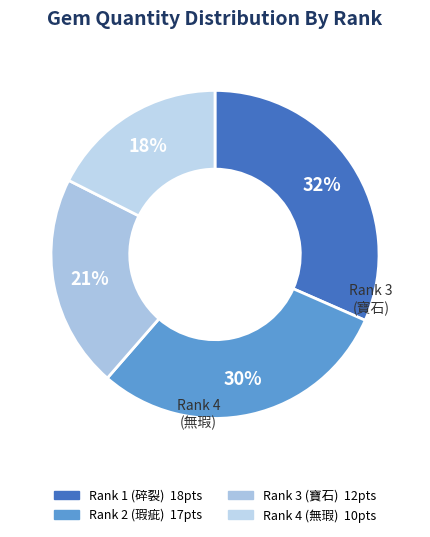

How many slices are in this pie chart?

4